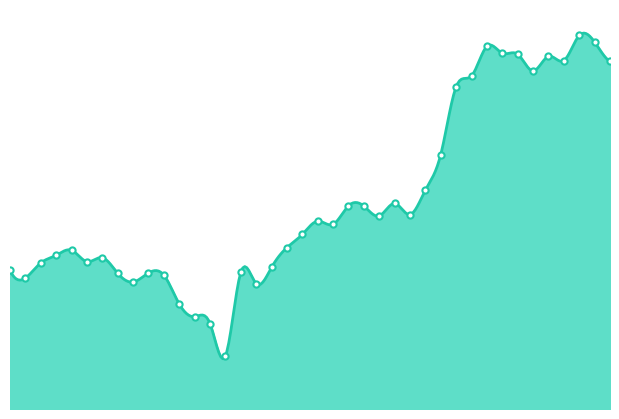

What is the change in value from 2023-10-19 to 2023-10-26?

-3.1